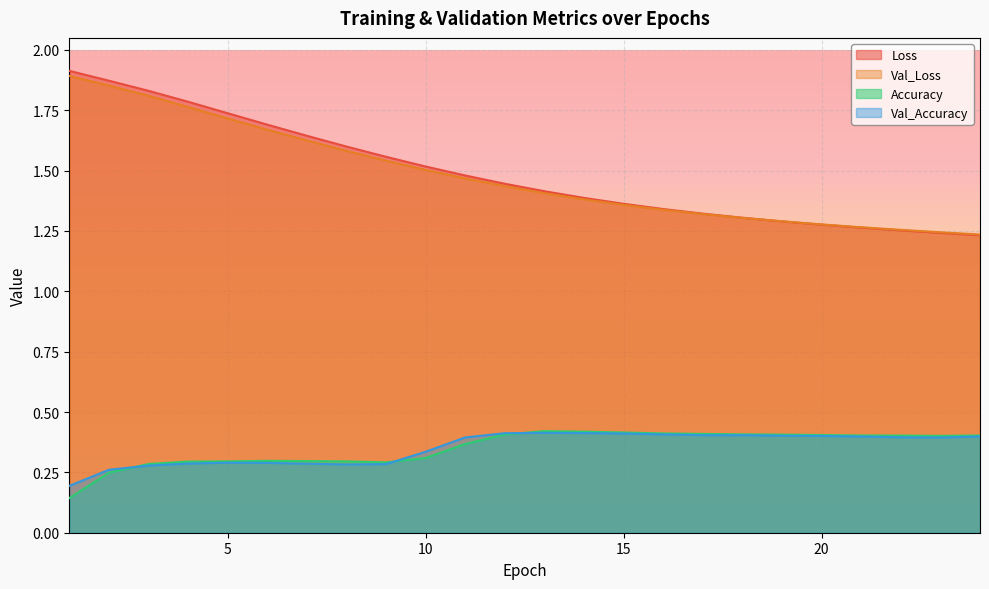

What is the sum of the Accuracy values at 18 and 13?

0.8